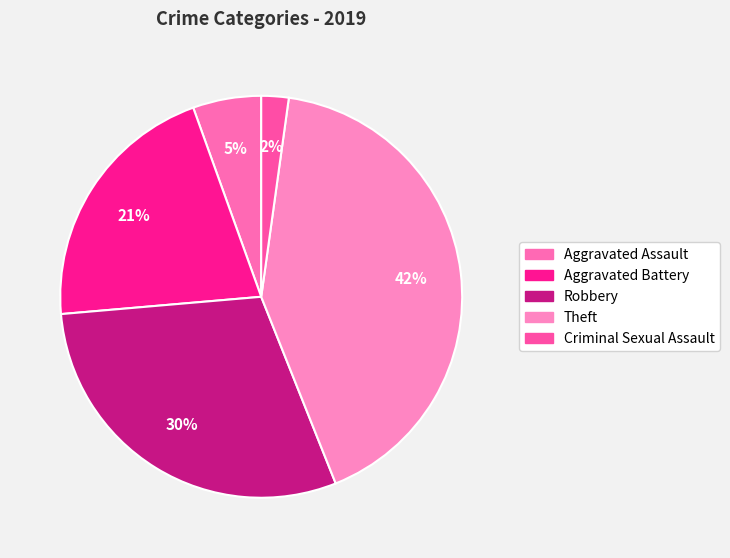

Is there any slice that represents more than half of the pie?

No